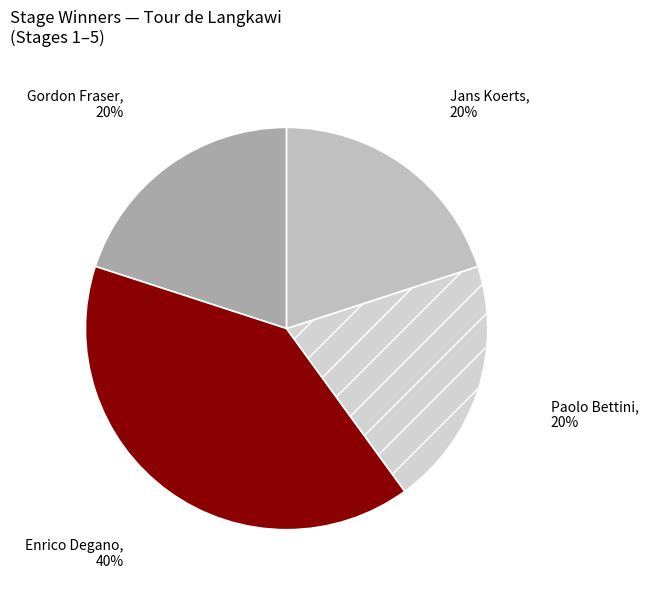

Does Enrico Degano represent more than half of the total?

No